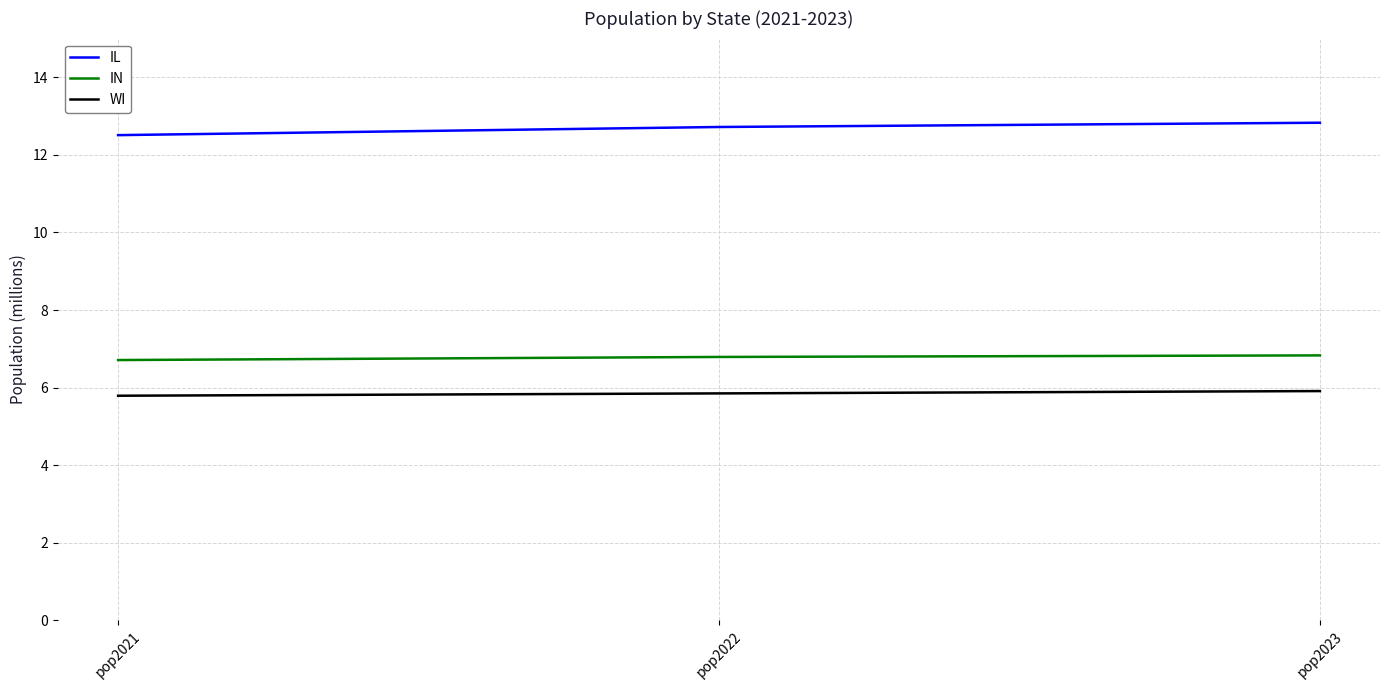

Count the number of data series in this chart.

3